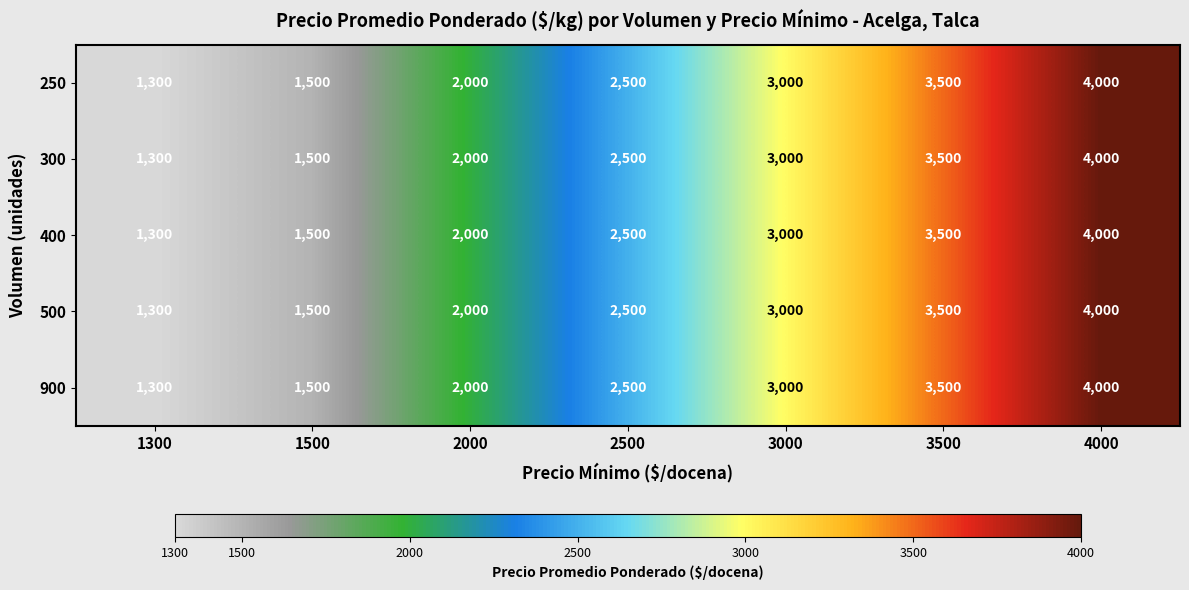

At which category is the sum across all series the highest?

4000